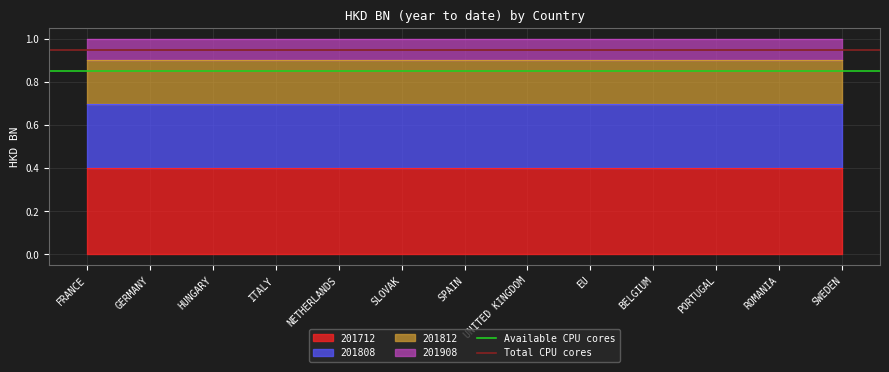

What is the lowest value of the Total CPU cores series?

0.9